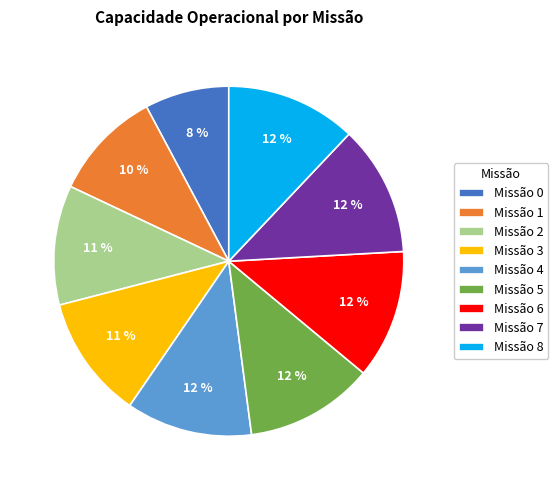

To the nearest percent, what is the difference between the Missão 2 and Missão 7 slice percentages?

1%